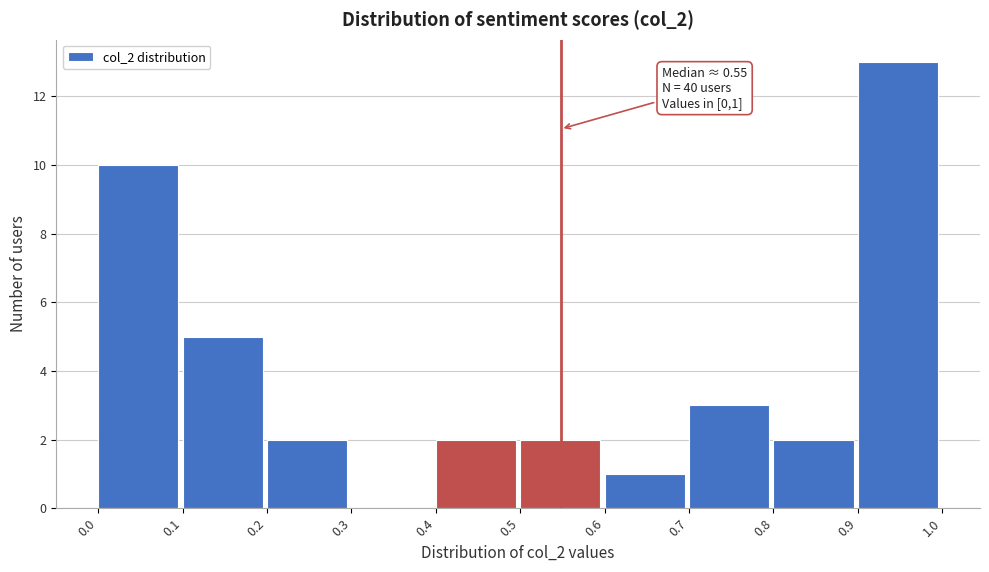

Which range on the x-axis has the tallest bar?

0.9 to 1.0